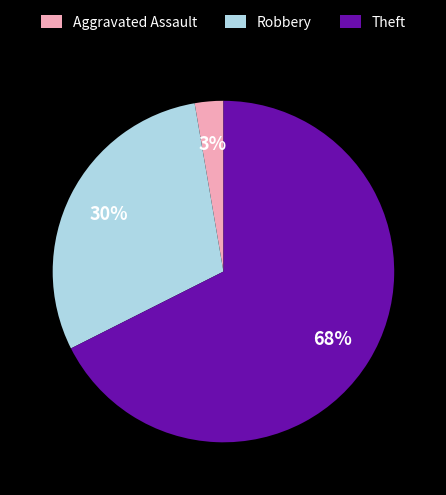

Which category has the biggest portion of the pie?

Theft